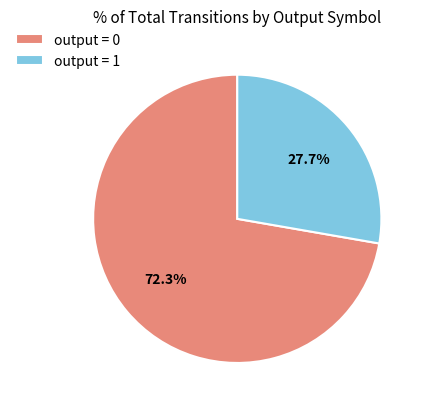

Is there a majority slice in this chart?

Yes